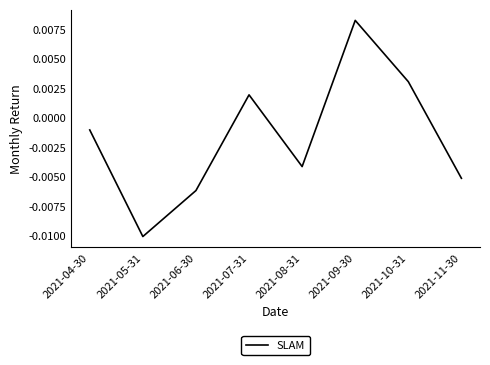

List the labels in order of value, smallest first.

2021-05-31, 2021-06-30, 2021-11-30, 2021-08-31, 2021-04-30, 2021-07-31, 2021-10-31, 2021-09-30